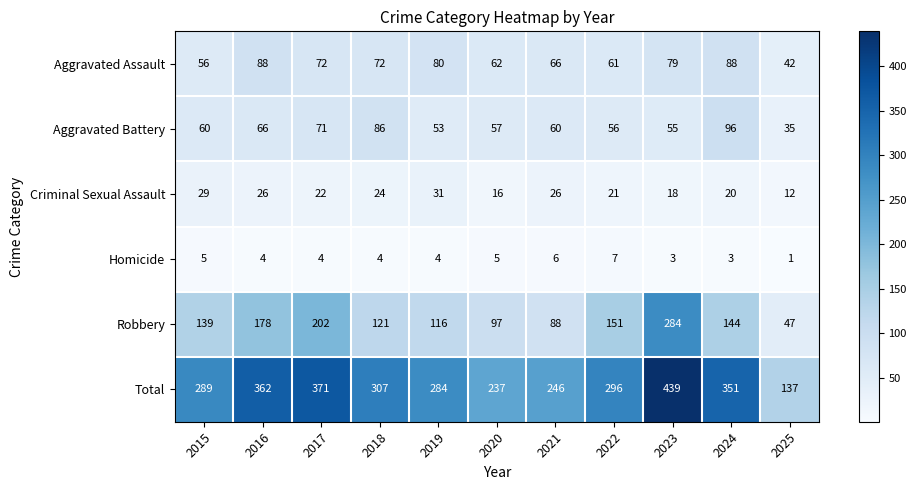

What is the average value of the Robbery series?

142